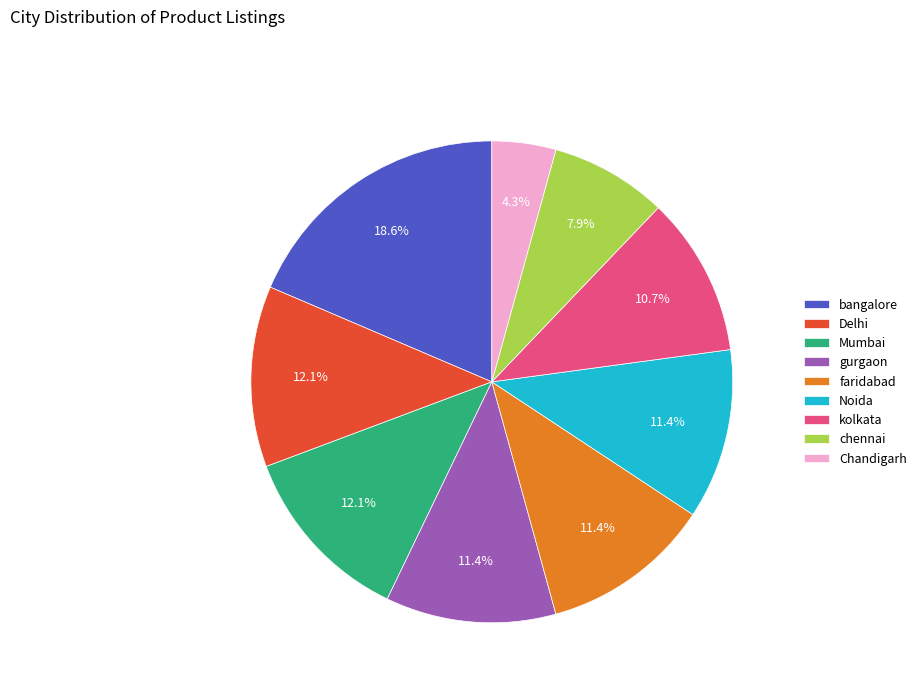

Which has a higher value, faridabad or Chandigarh?

faridabad